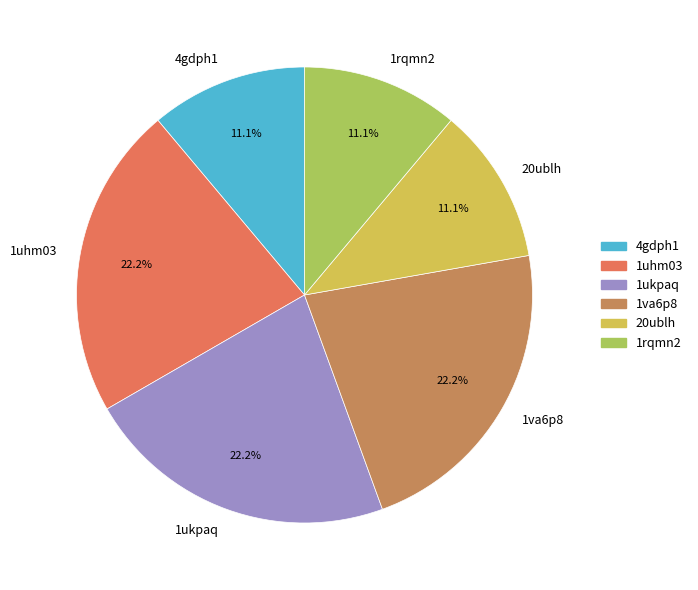

True or false: 1rqmn2 accounts for 11% of the total.

True